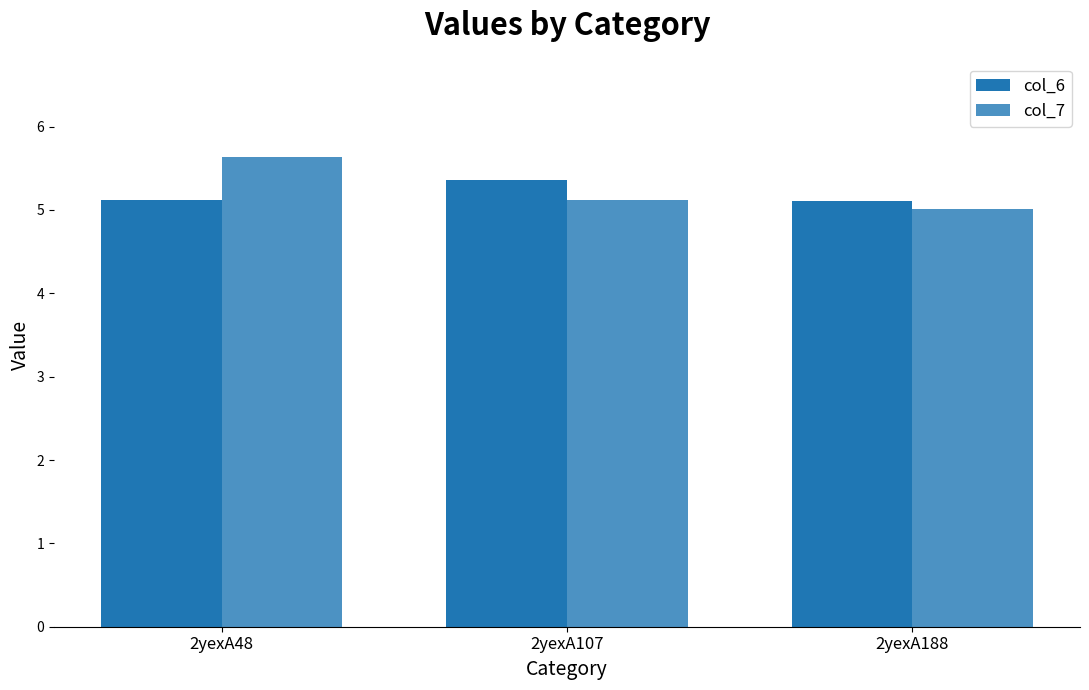

How many series are shown in this chart?

2